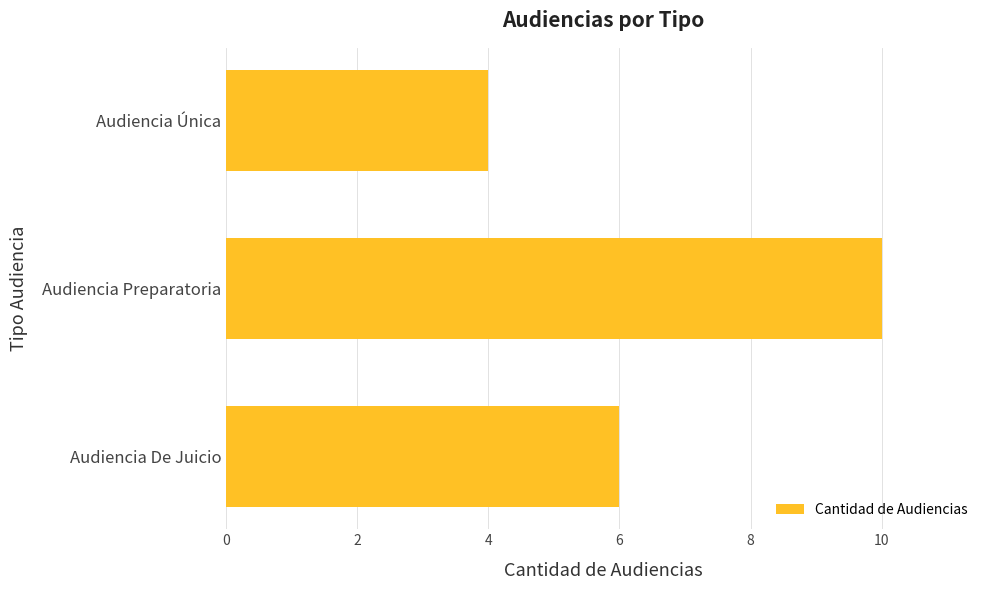

Which has a higher value, Audiencia Única or Audiencia De Juicio?

Audiencia De Juicio